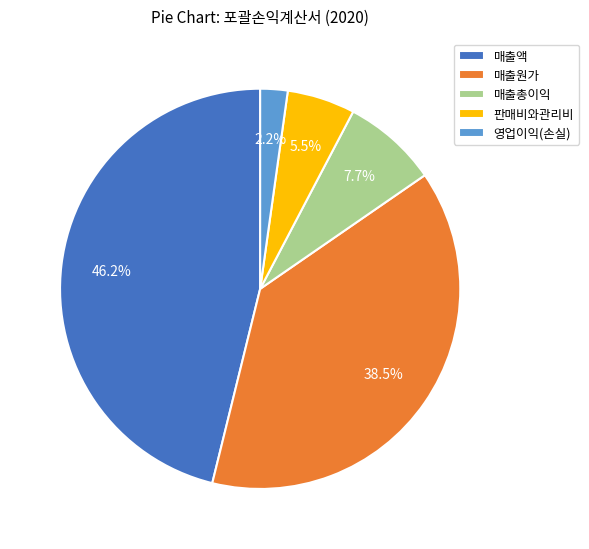

Rank the categories by value from highest to lowest.

매출액, 매출원가, 매출총이익, 판매비와관리비, 영업이익(손실)